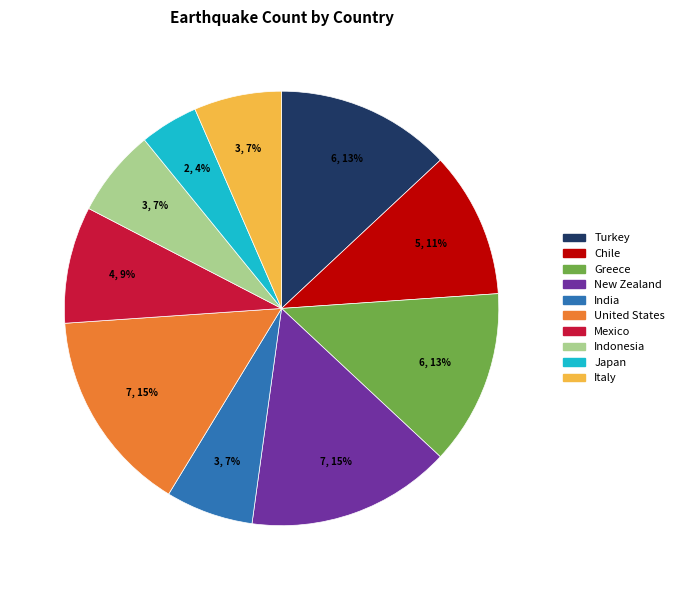

What is the smallest slice in the pie chart?

Japan